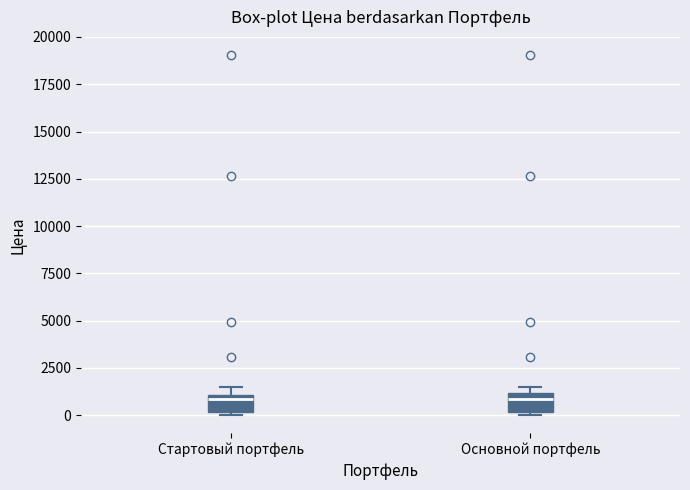

Where is the lower edge of the box for Основной портфель on the y-axis? The values are not printed on the chart, so give them approximately, as read against the axis.

0